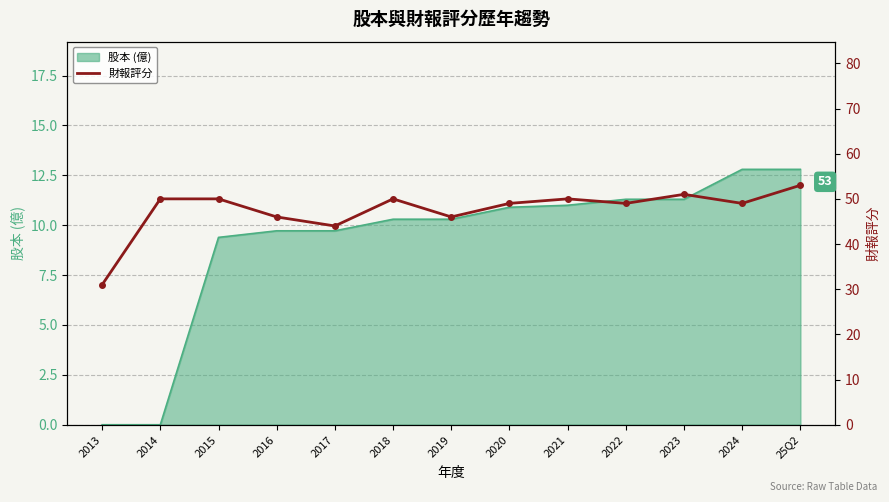

True or false: the data has more than 2 interior local peaks.

True